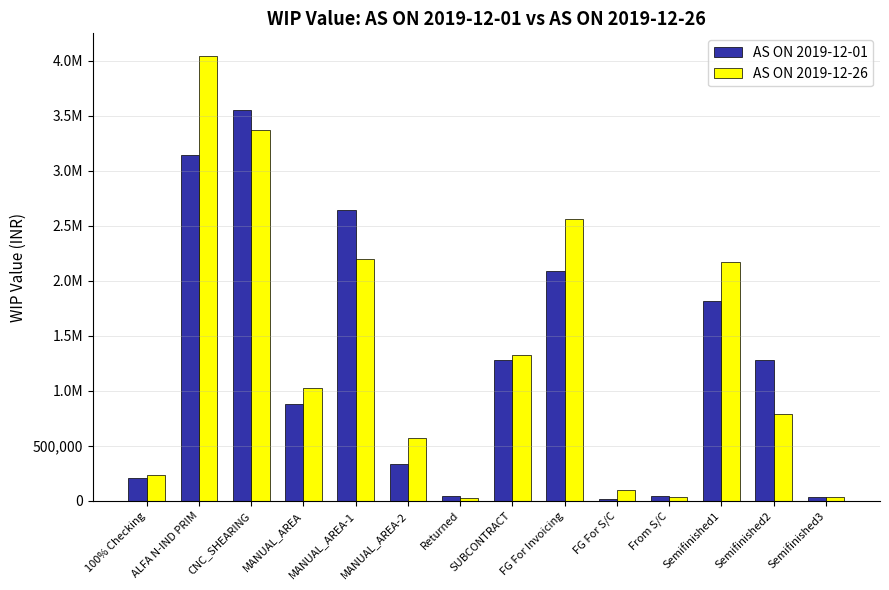

Is the value of AS ON 2019-12-01 at 100% Checking greater than the value of AS ON 2019-12-26 at Returned?

Yes